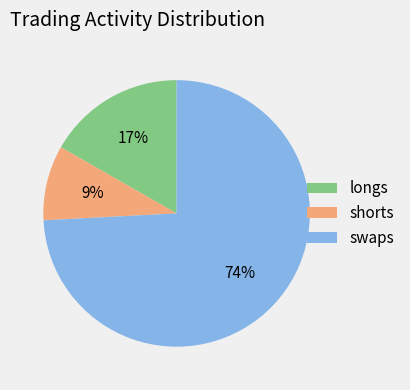

Which has a higher value, swaps or shorts?

swaps